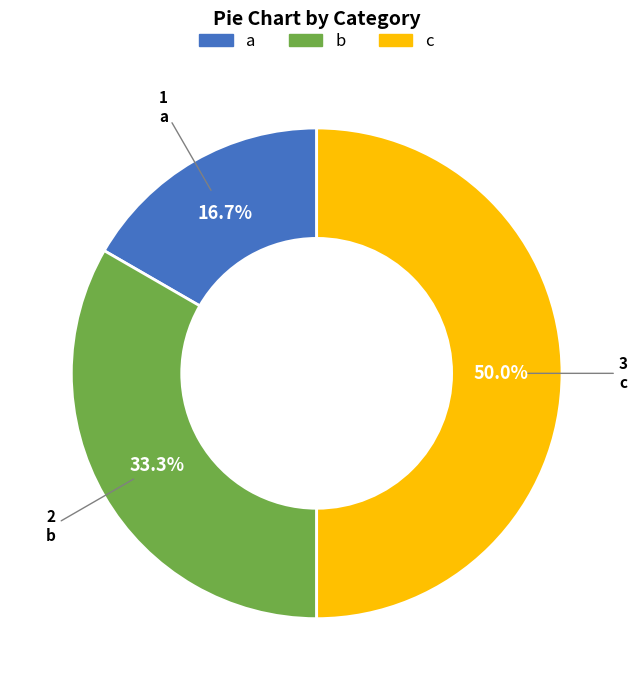

Is b the majority of the pie?

No